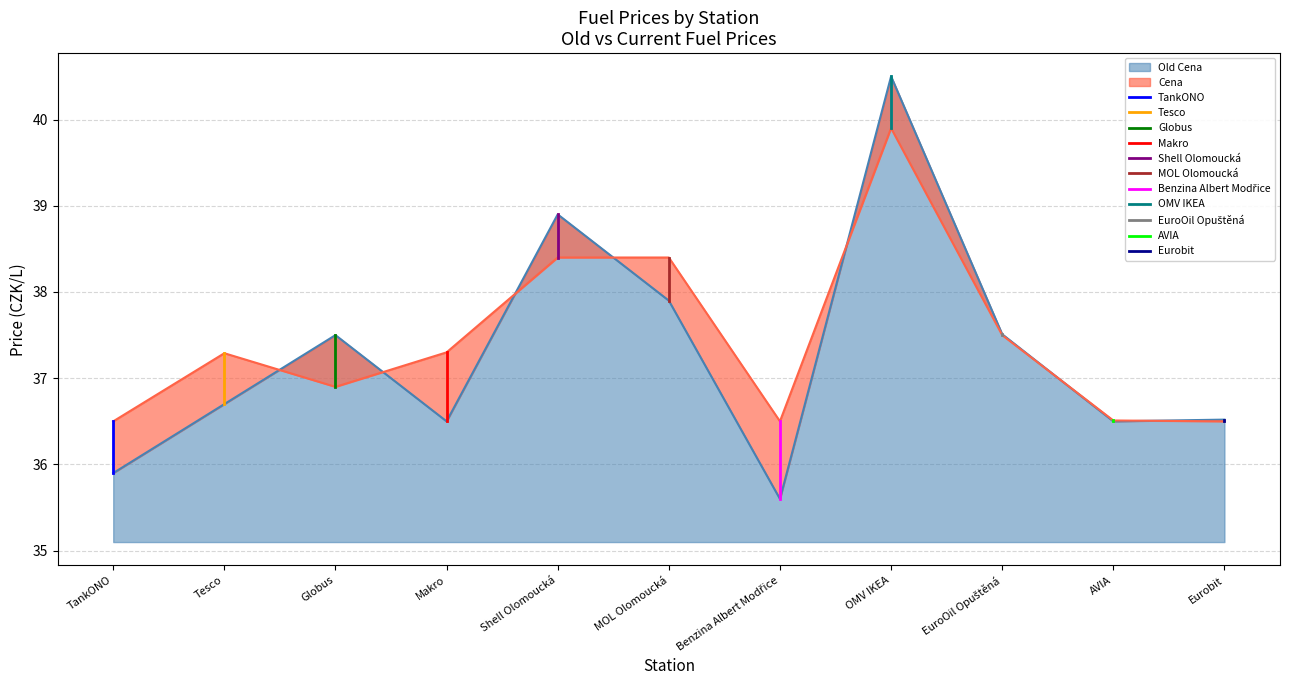

At which label is Old Cena closest to 38?

MOL Olomoucká